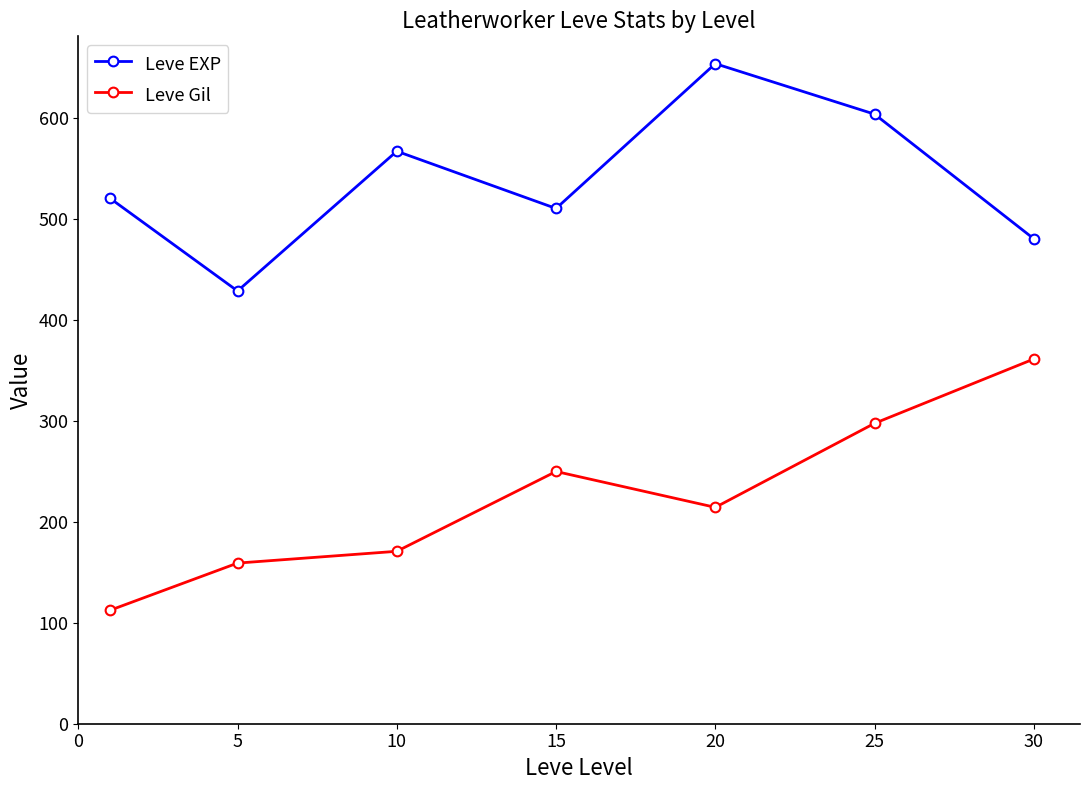

What is the smallest value displayed?

112.3